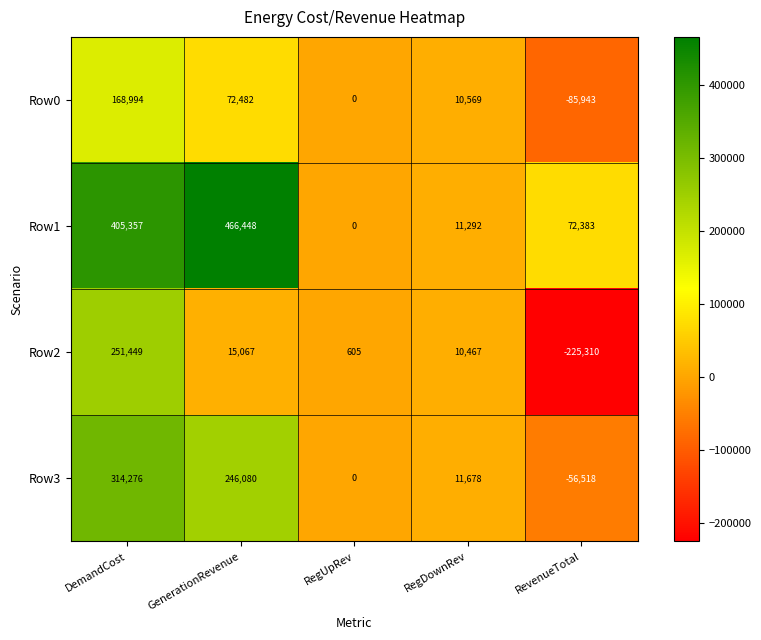

How many values in Row2 are below zero?

1